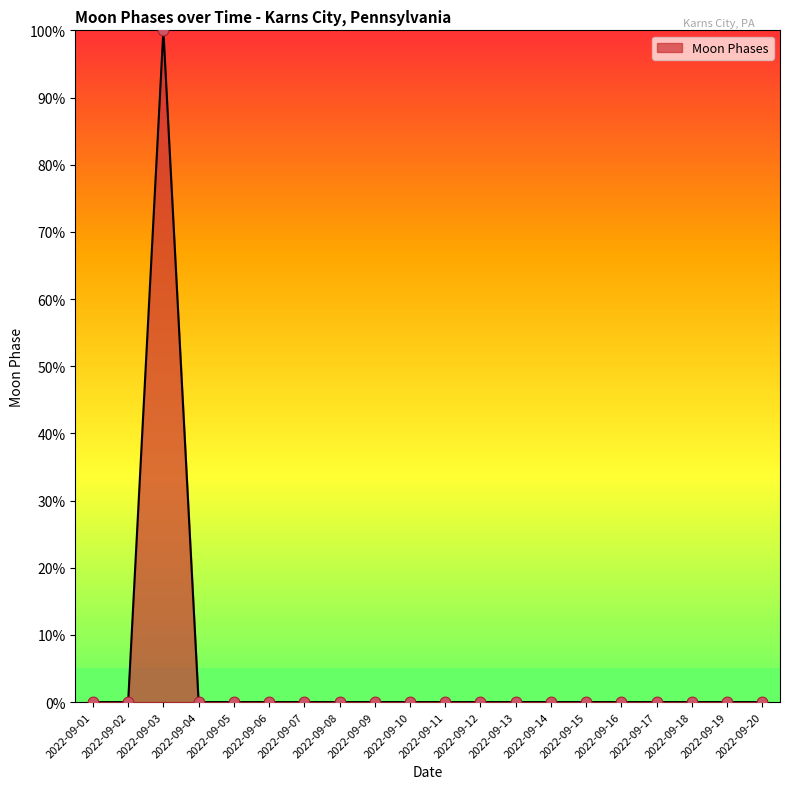

Between 2022-09-05 and 2022-09-03, which is larger?

2022-09-03